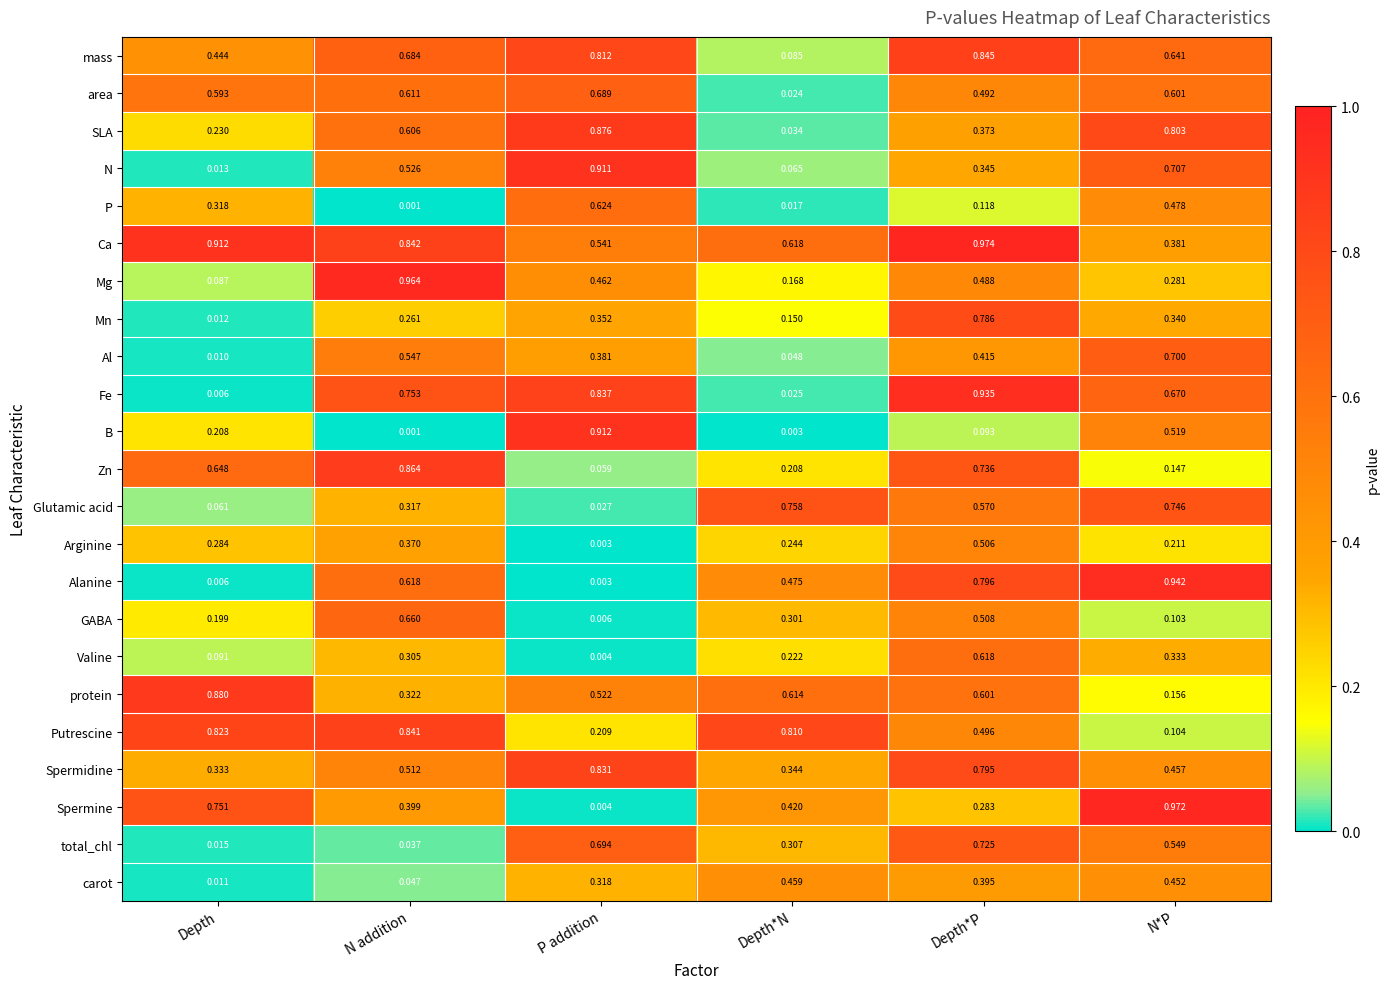

At which category is the sum across all series the highest?

Depth*P